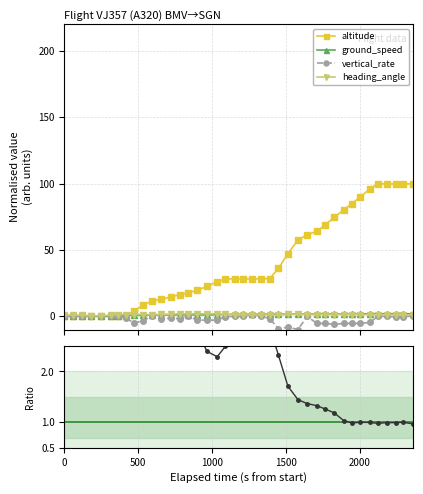

True or false: heading_angle and vertical_rate cross at least once.

False